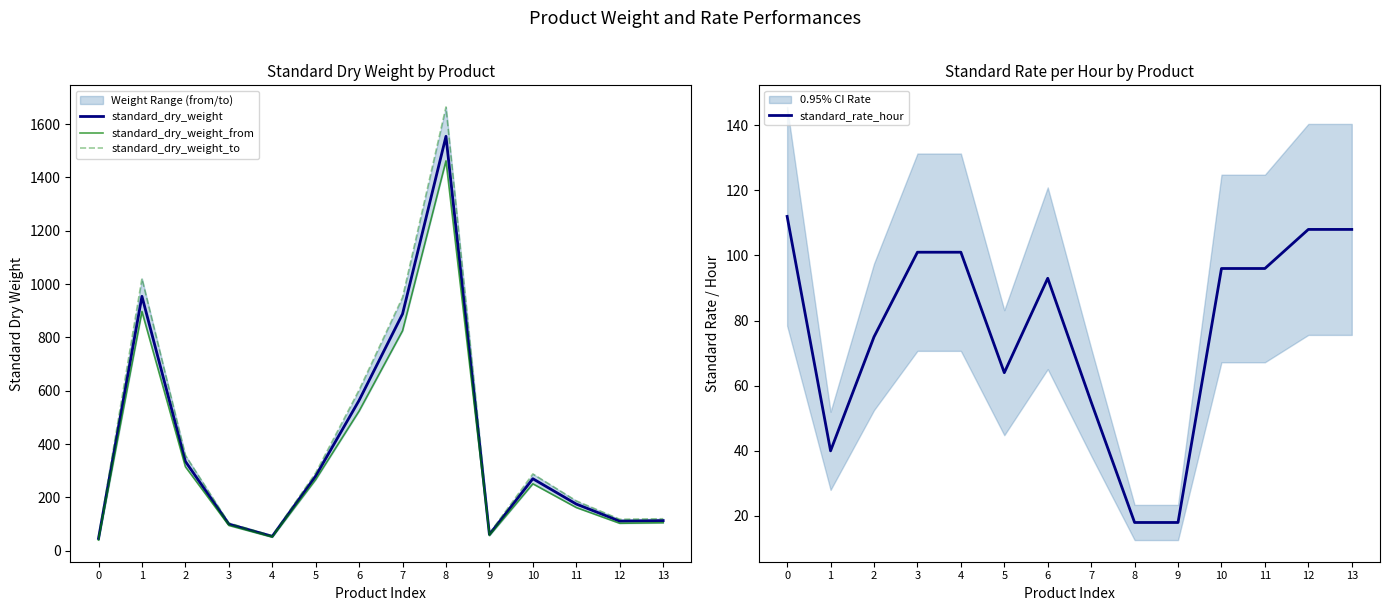

Which series ends up on top after the final intersection of standard_rate_hour and standard_dry_weight?

standard_dry_weight